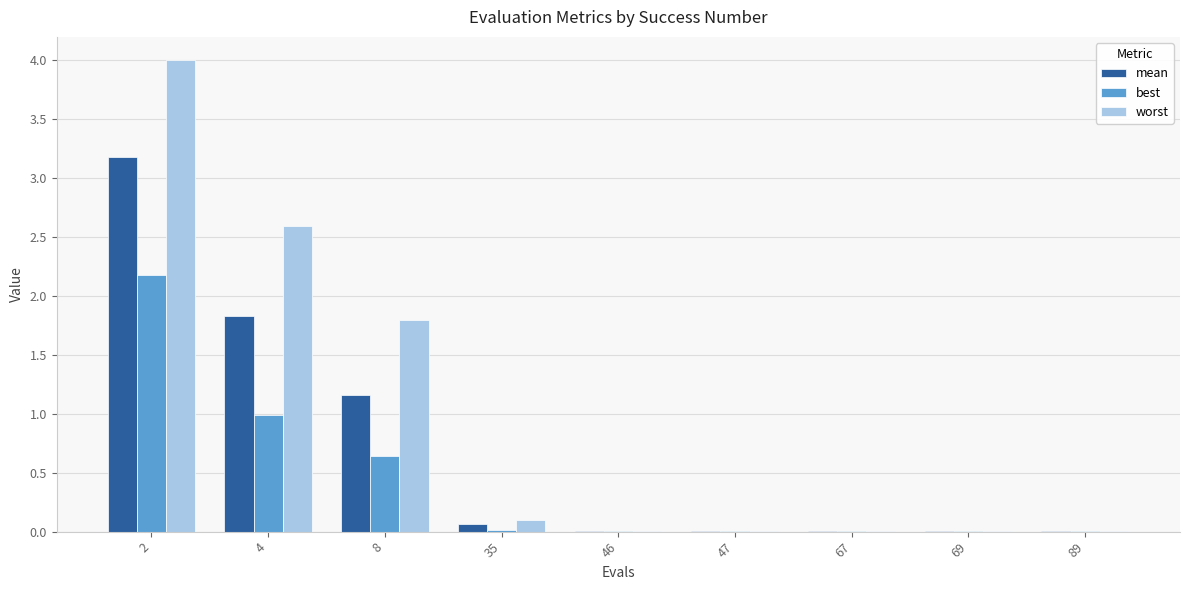

The mean series shows 0.0 at 46. True or false?

True